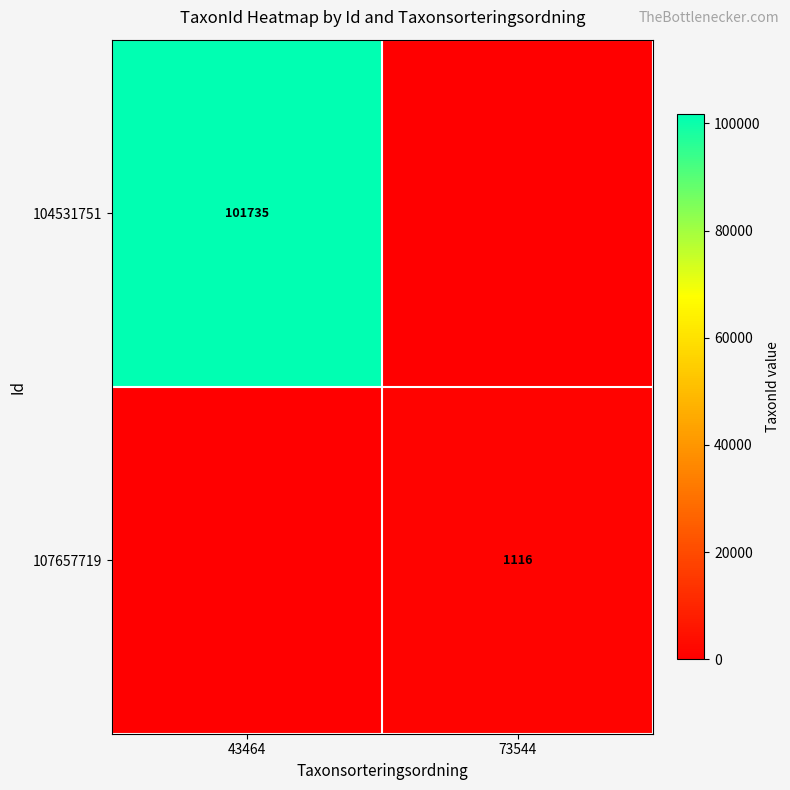

Is it true that 107657719 equals 765 at 73544?

False